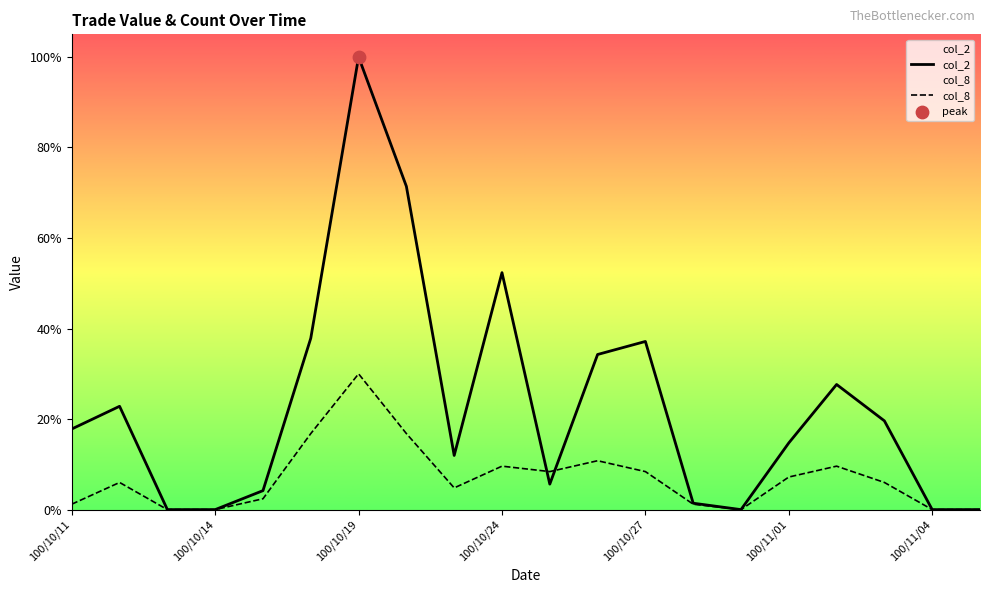

Which series has the largest Y range (max minus min)?

col_2